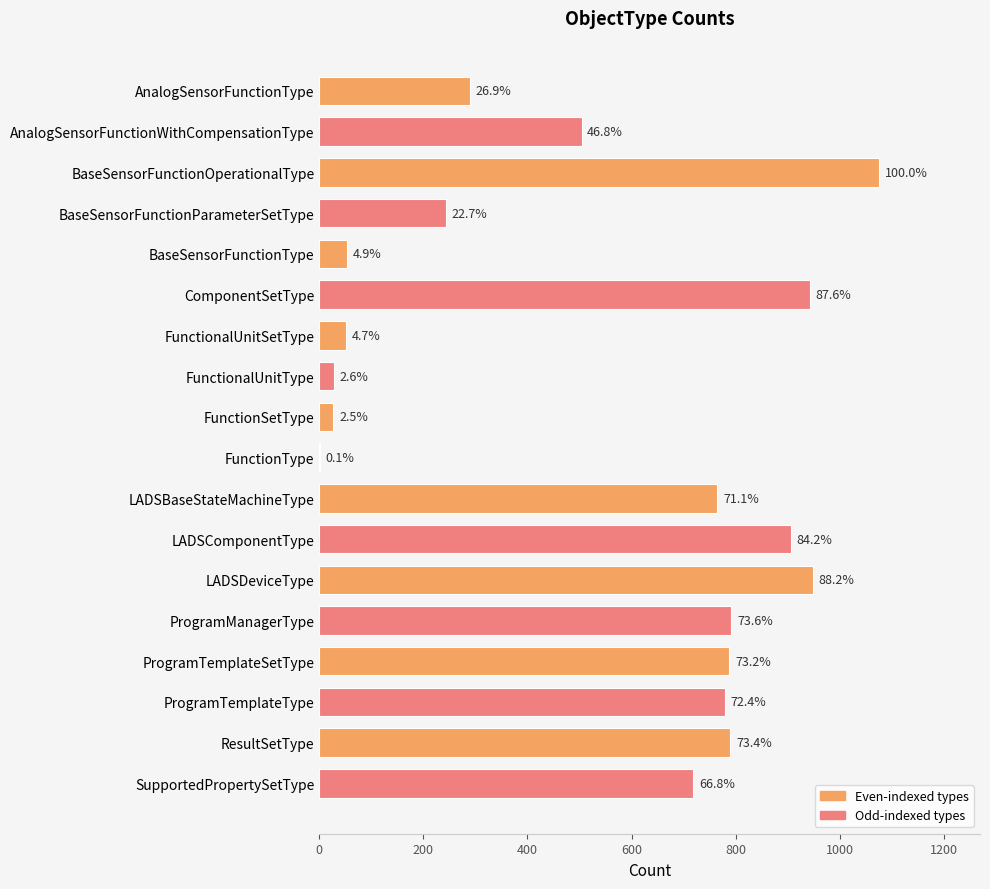

Are the bars horizontal?

Yes